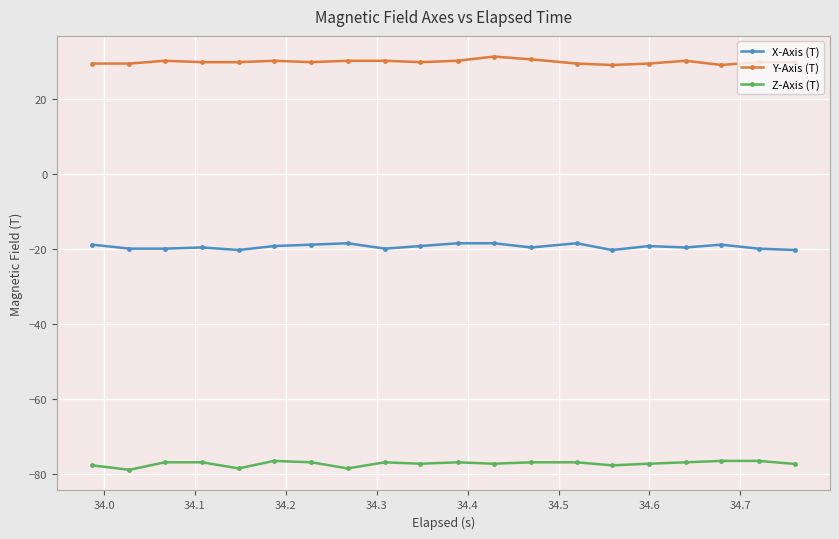

What is the sum of all Y-Axis (T) values?

600.9